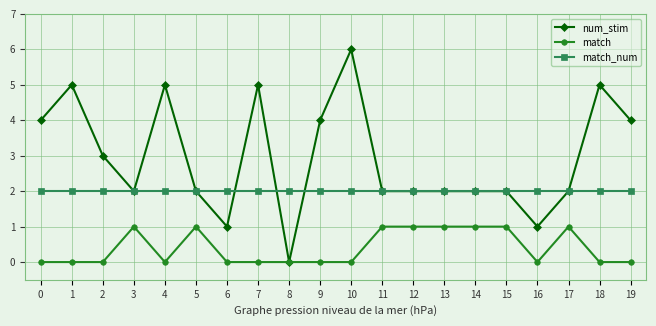

What are all the series names shown in the legend?

num_stim, match, match_num